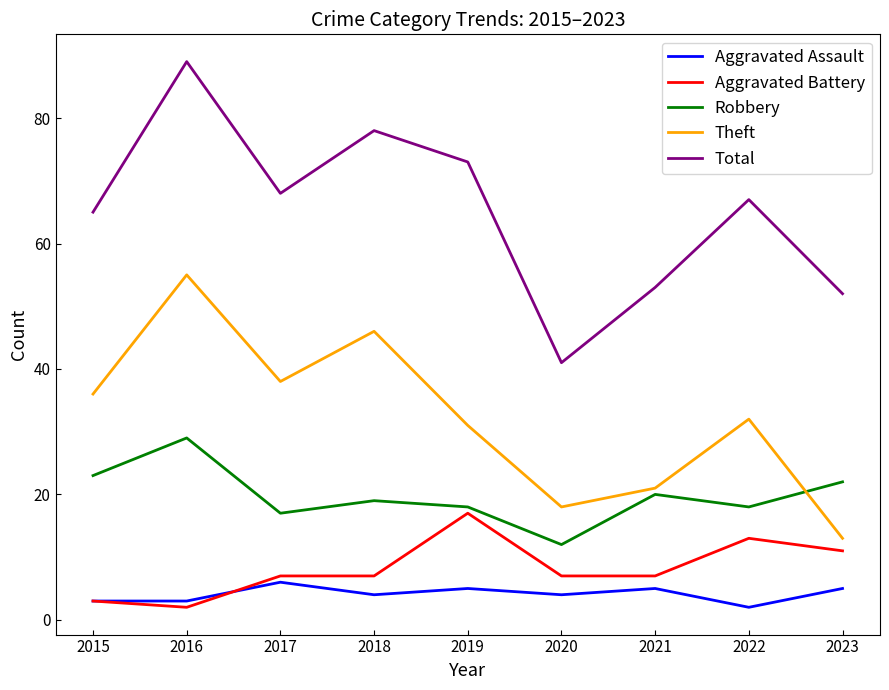

Reading left to right, extract all data points from this chart.

Aggravated Assault: 2015=3	2016=3	2017=6	2018=4	2019=5	2020=4	2021=5	2022=2	2023=5
Aggravated Battery: 2015=3	2016=2	2017=7	2018=7	2019=17	2020=7	2021=7	2022=13	2023=11
Robbery: 2015=23	2016=29	2017=17	2018=19	2019=18	2020=12	2021=20	2022=18	2023=22
Theft: 2015=36	2016=55	2017=38	2018=46	2019=31	2020=18	2021=21	2022=32	2023=13
Total: 2015=65	2016=89	2017=68	2018=78	2019=73	2020=41	2021=53	2022=67	2023=52